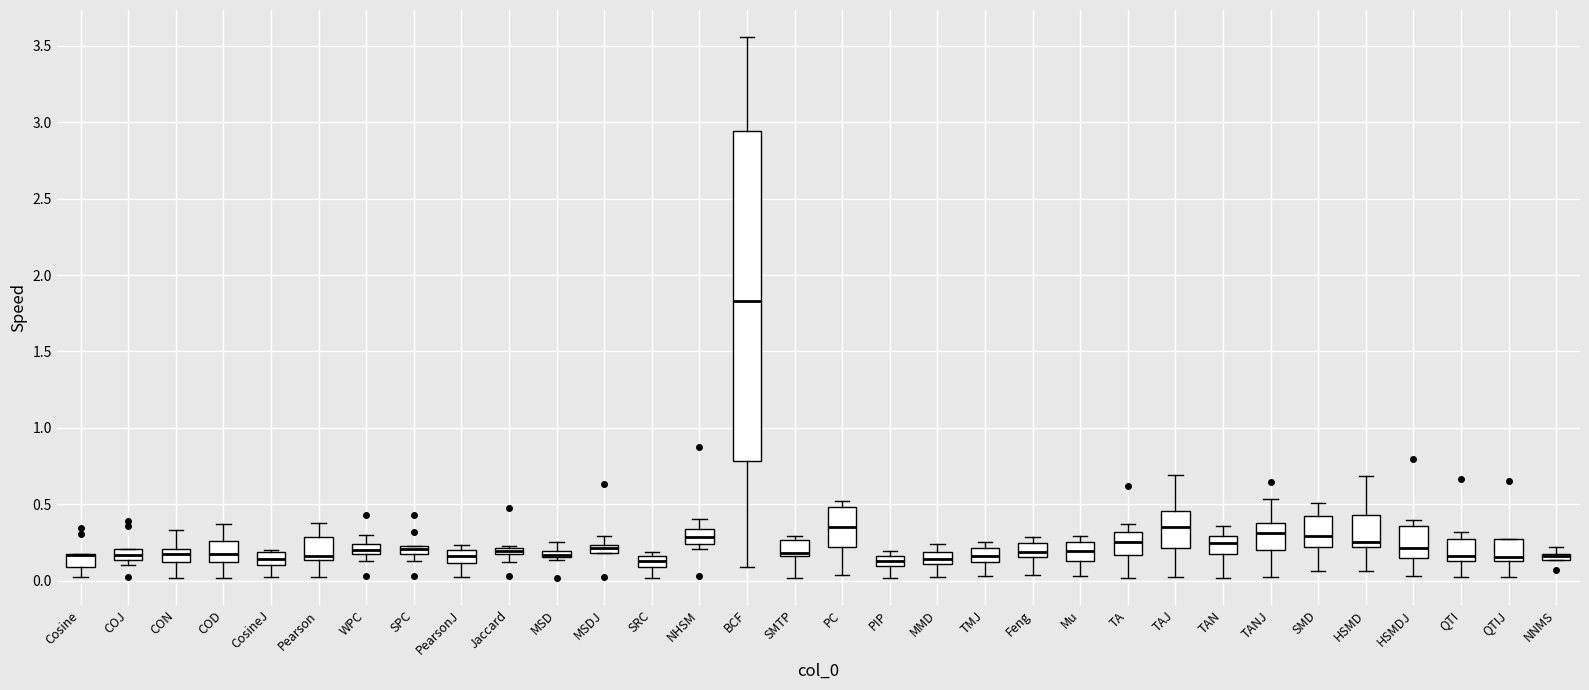

Where does the median line of the box for Mu sit on the y-axis? The values are not printed on the chart, so give them approximately, as read against the axis.

0.20